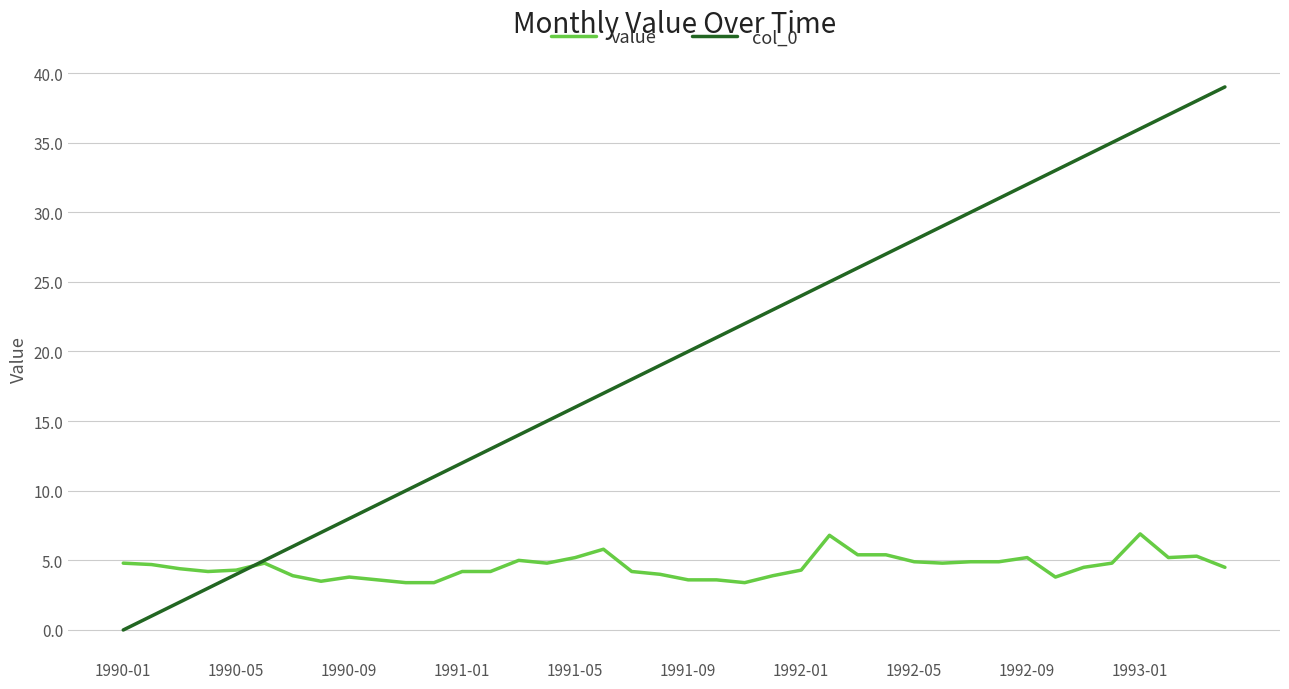

What is the maximum value for value?

6.9